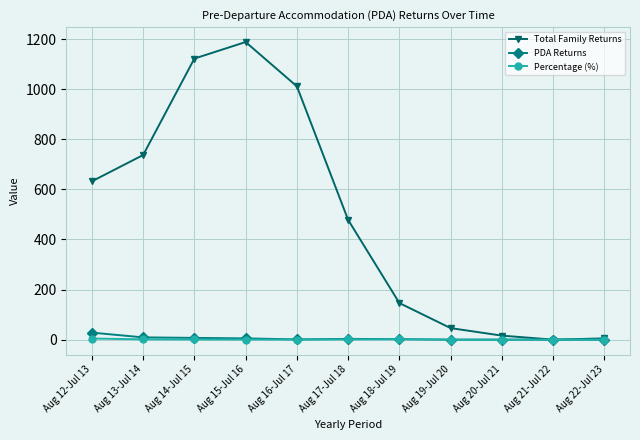

Between Aug 15-Jul 16 and Aug 17-Jul 18, which series saw the biggest shift?

Total Family Returns